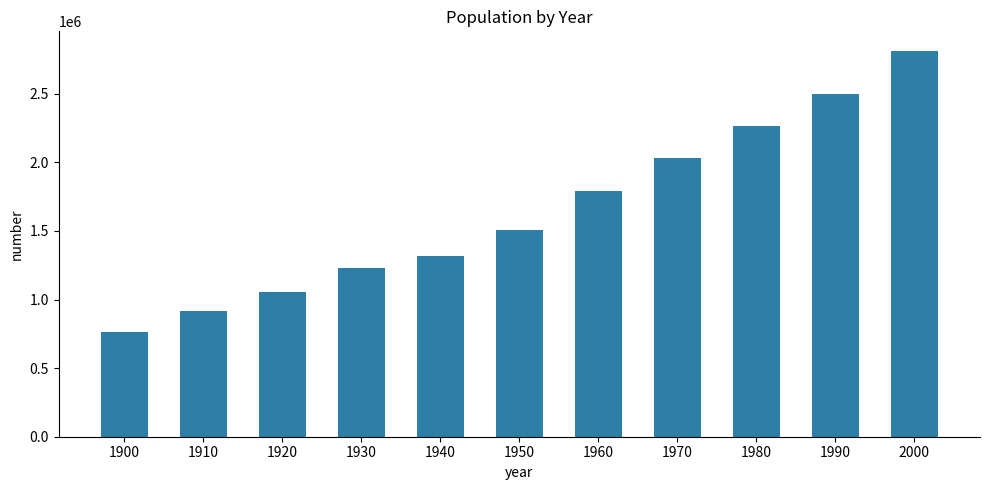

At which category does the chart reach its peak across all series?

2000